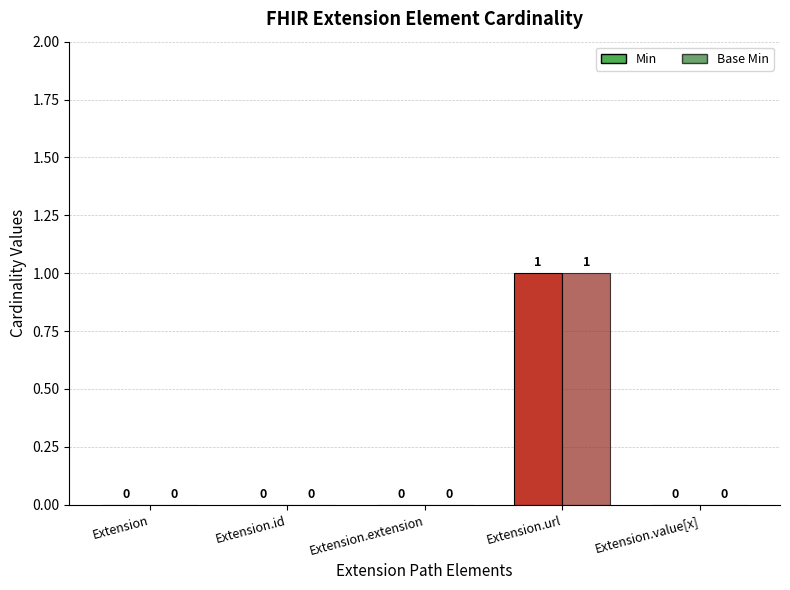

What is the label of the 3rd bar from the right?

Extension.extension